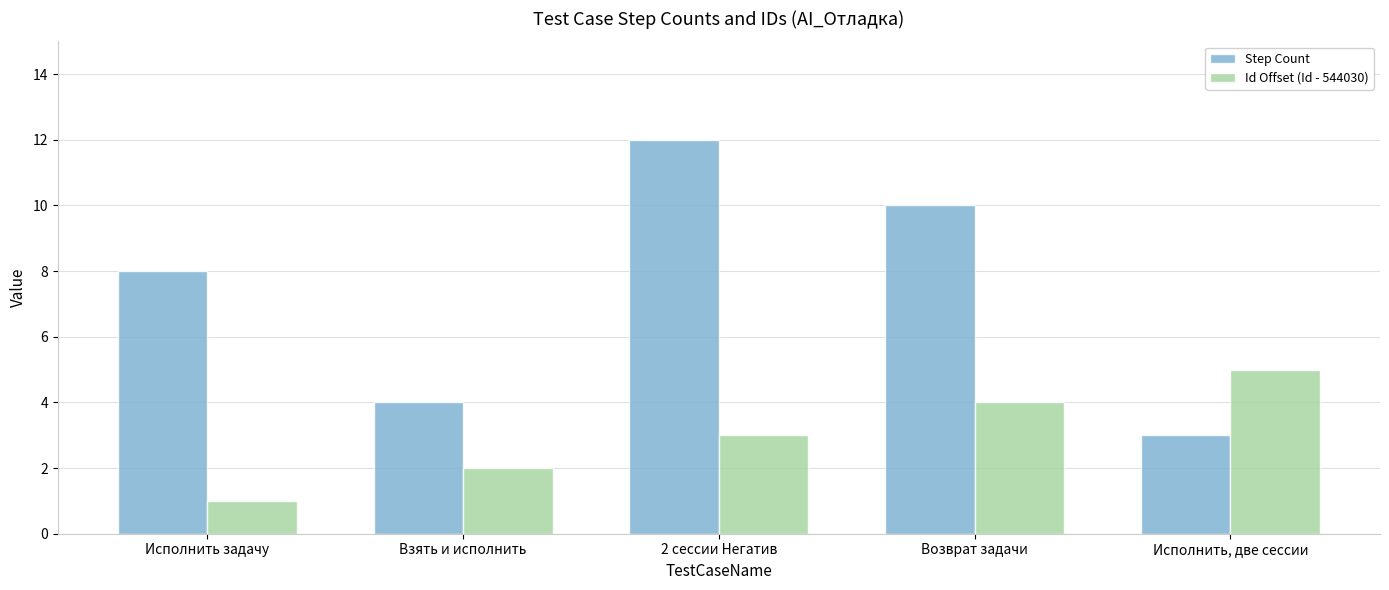

The value of Step Count at Исполнить задачу is 14. True or false?

False